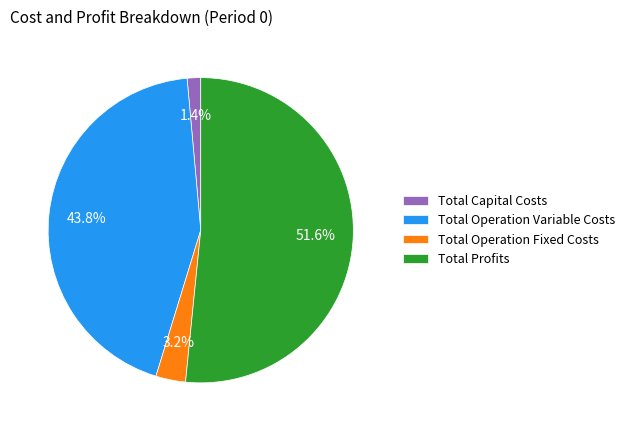

What is the smallest slice in the pie chart?

Total Capital Costs